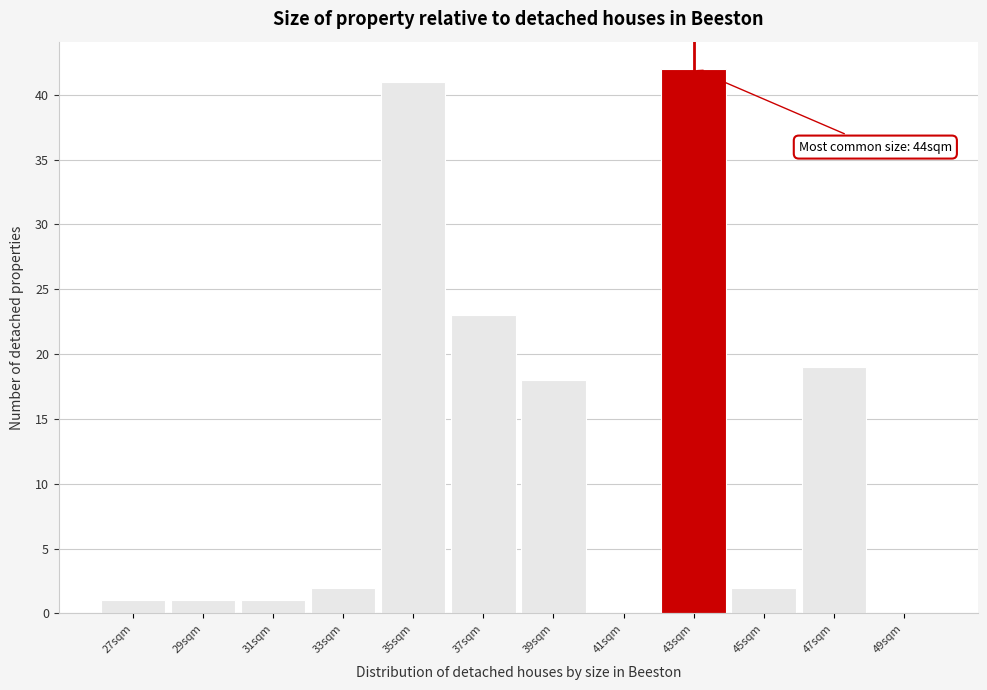

Reading right to left, list all the values displayed in this chart.

49sqm=0	47sqm=19	45sqm=2	43sqm=42	41sqm=0	39sqm=18	37sqm=23	35sqm=41	33sqm=2	31sqm=1	29sqm=1	27sqm=1